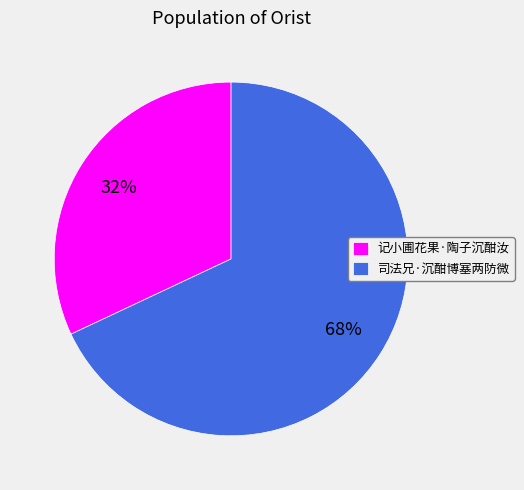

True or false: 记小圃花果·陶子沉酣汝 accounts for 32% of the total.

True